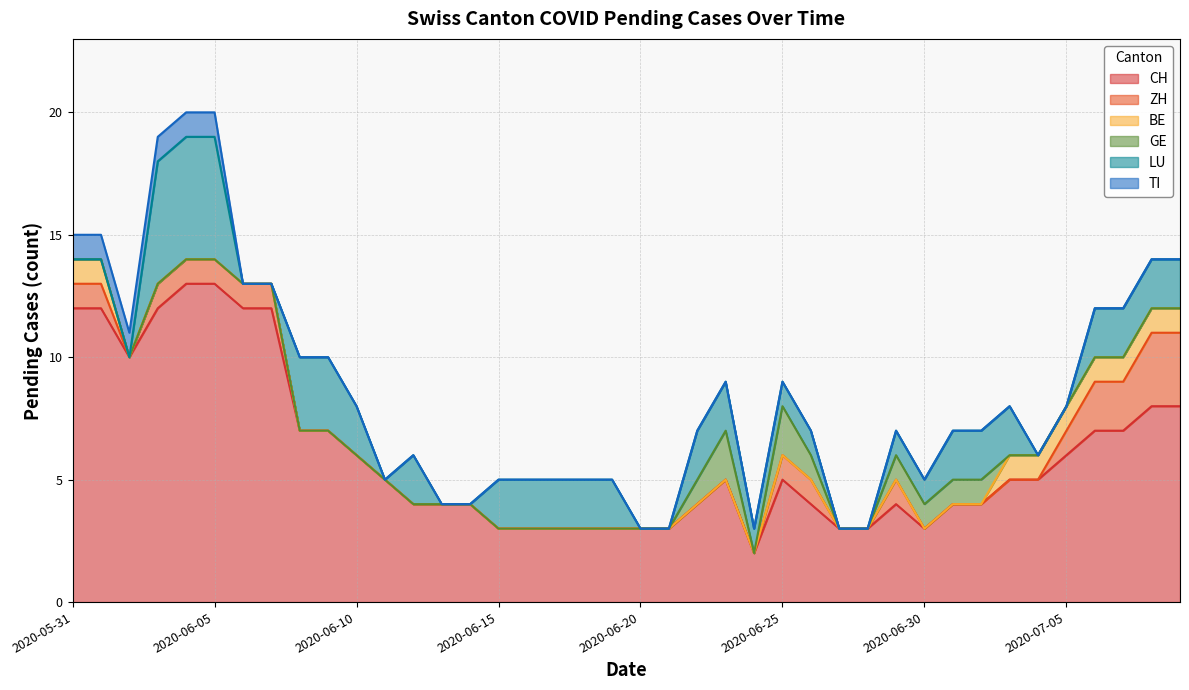

Between which two adjacent categories do TI and LU first intersect?

2020-06-02 and 2020-06-03